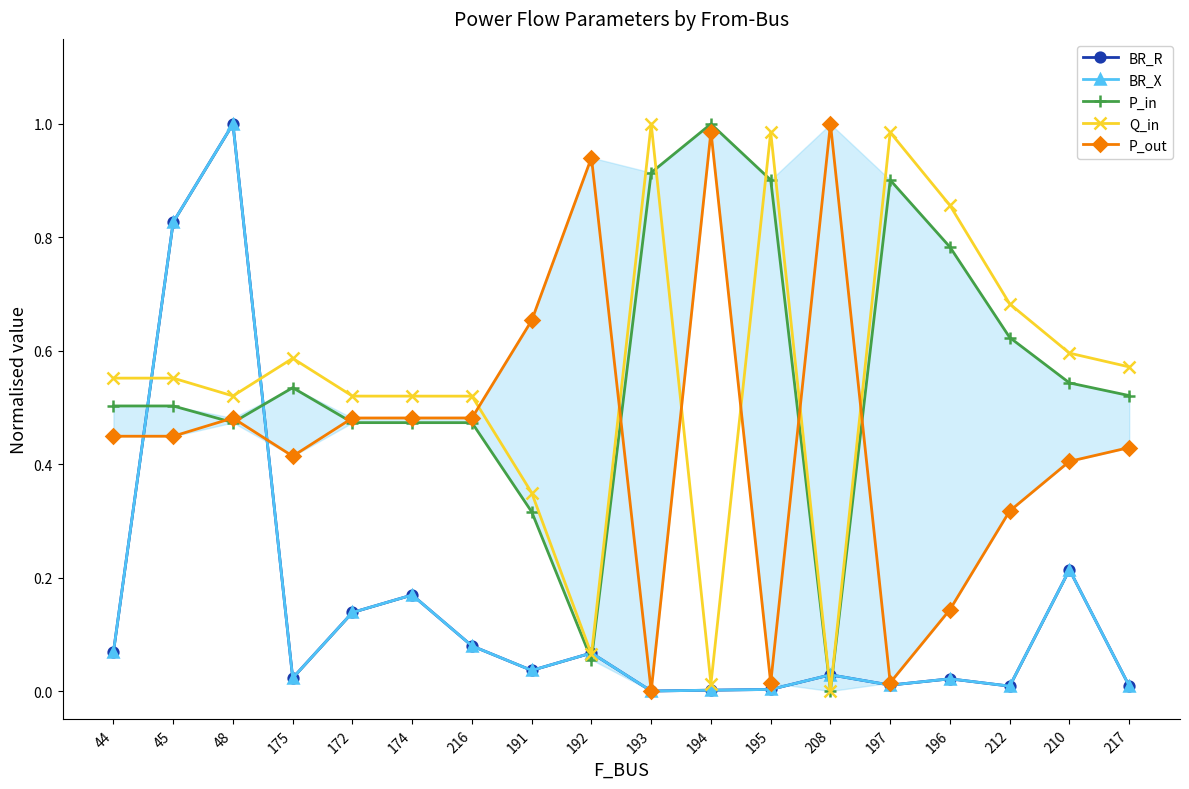

What is the average value of the P_in series?

0.6